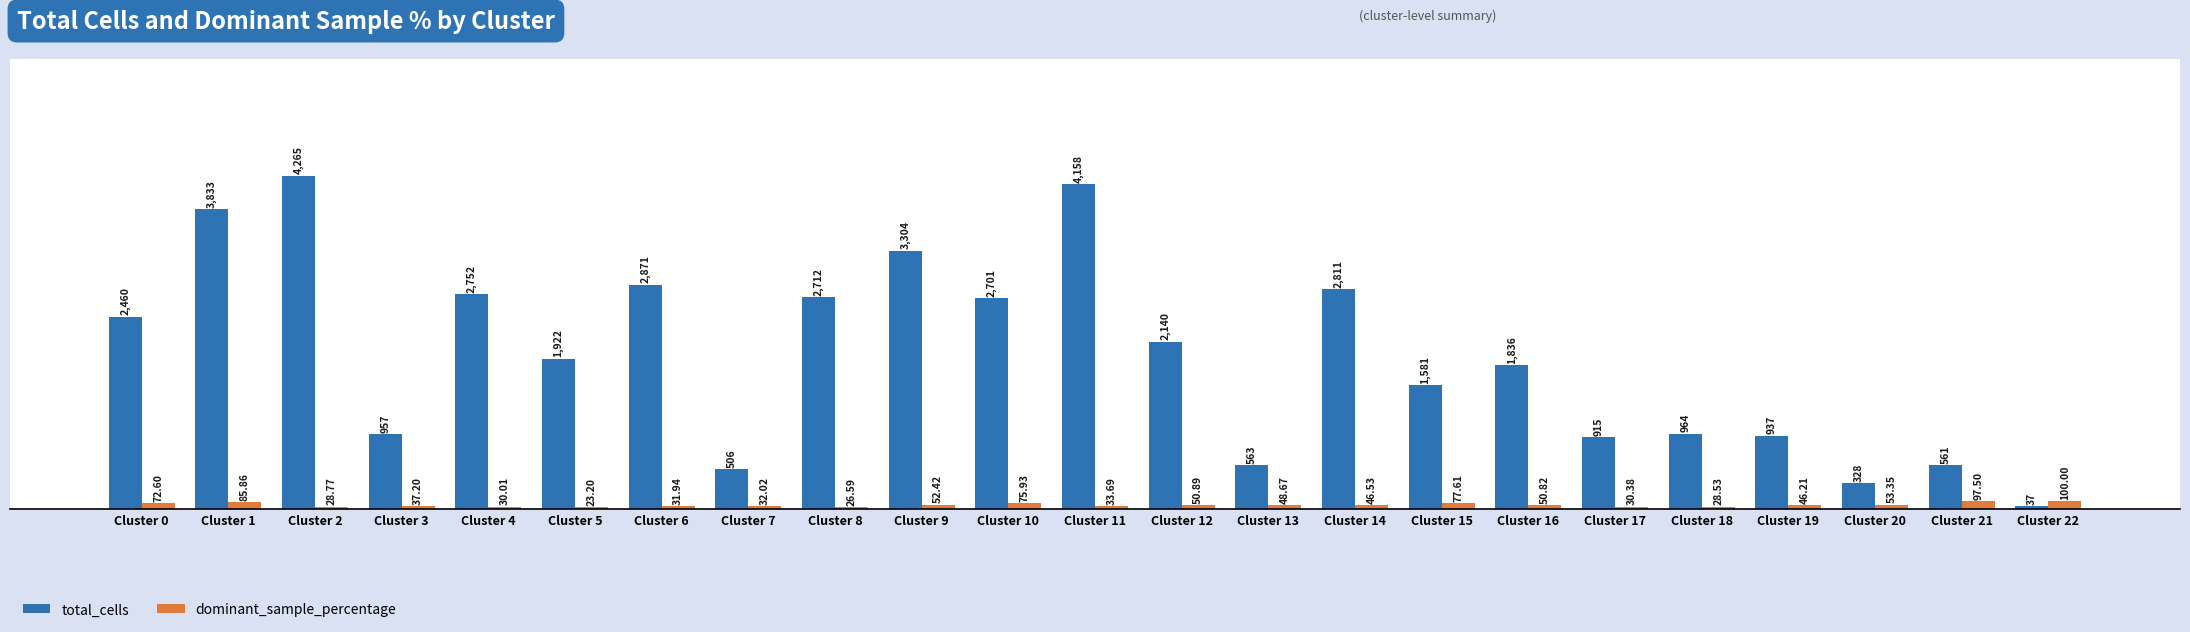

At which category is the sum across all series the highest?

Cluster 2